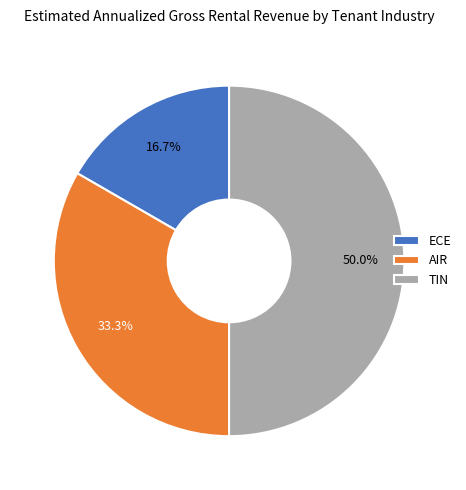

What is the largest slice in the pie chart?

TIN